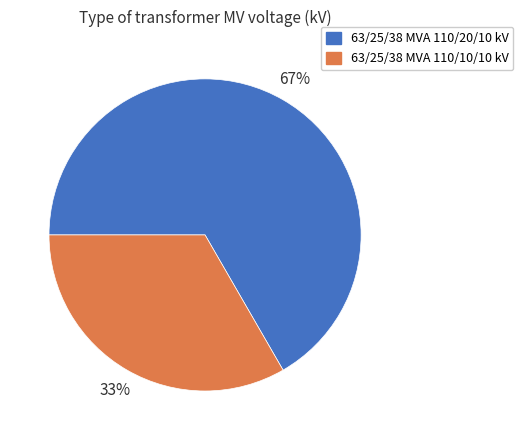

Count the number of slices in the pie.

2